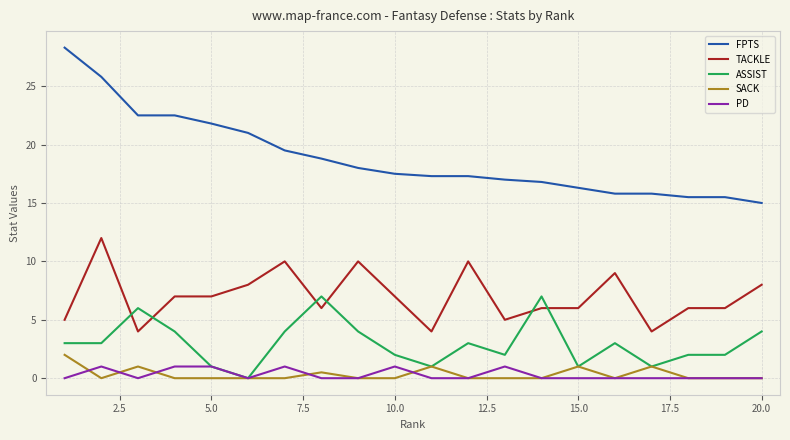

Which series has the widest spread of values?

FPTS